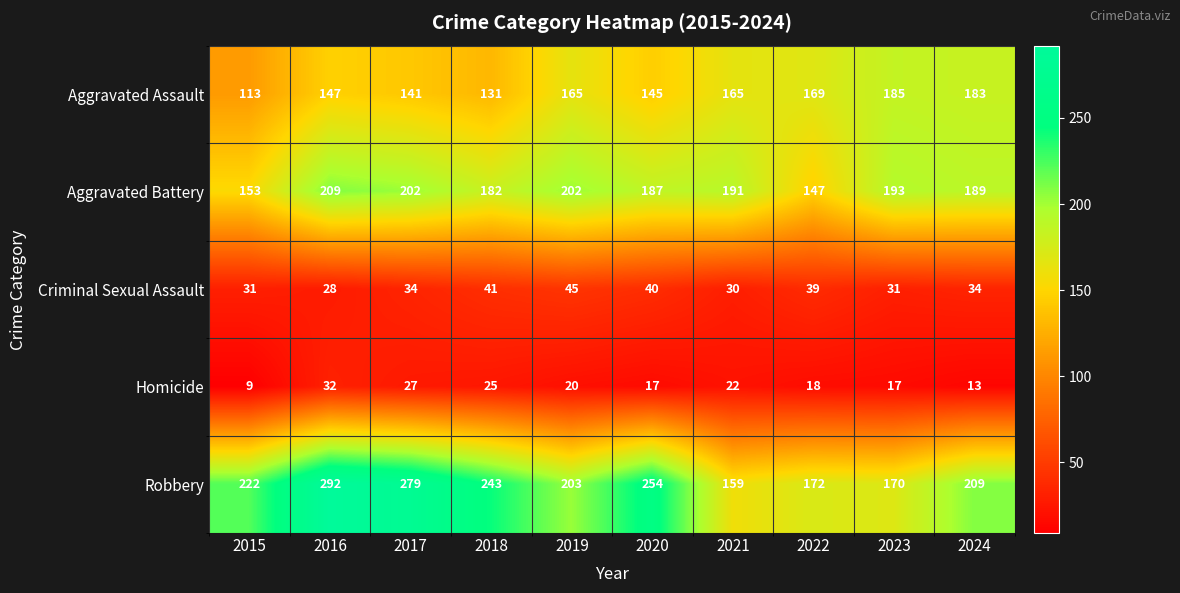

Is the value of Aggravated Assault at 2024 greater than the value of Robbery at 2018?

No